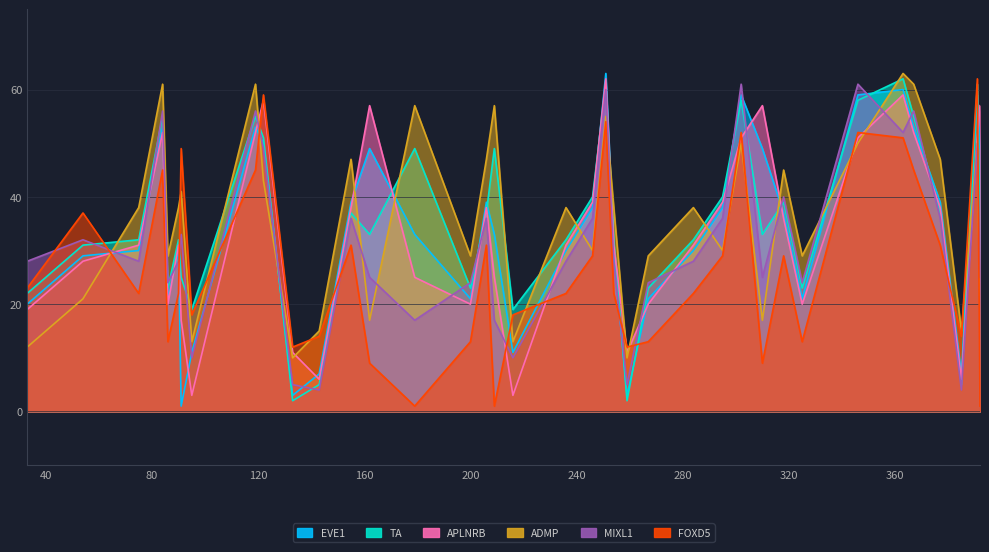

What are all the series names shown in the legend?

EVE1, TA, APLNRB, ADMP, MIXL1, FOXD5